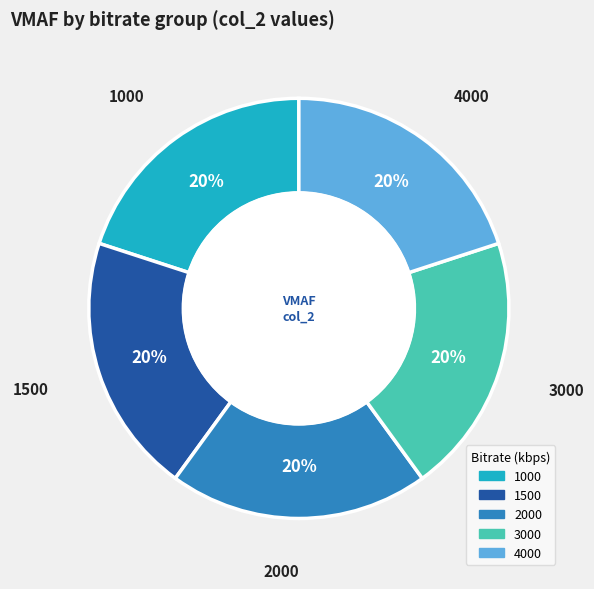

What percentage is the 2000 slice, to the nearest percent?

20%